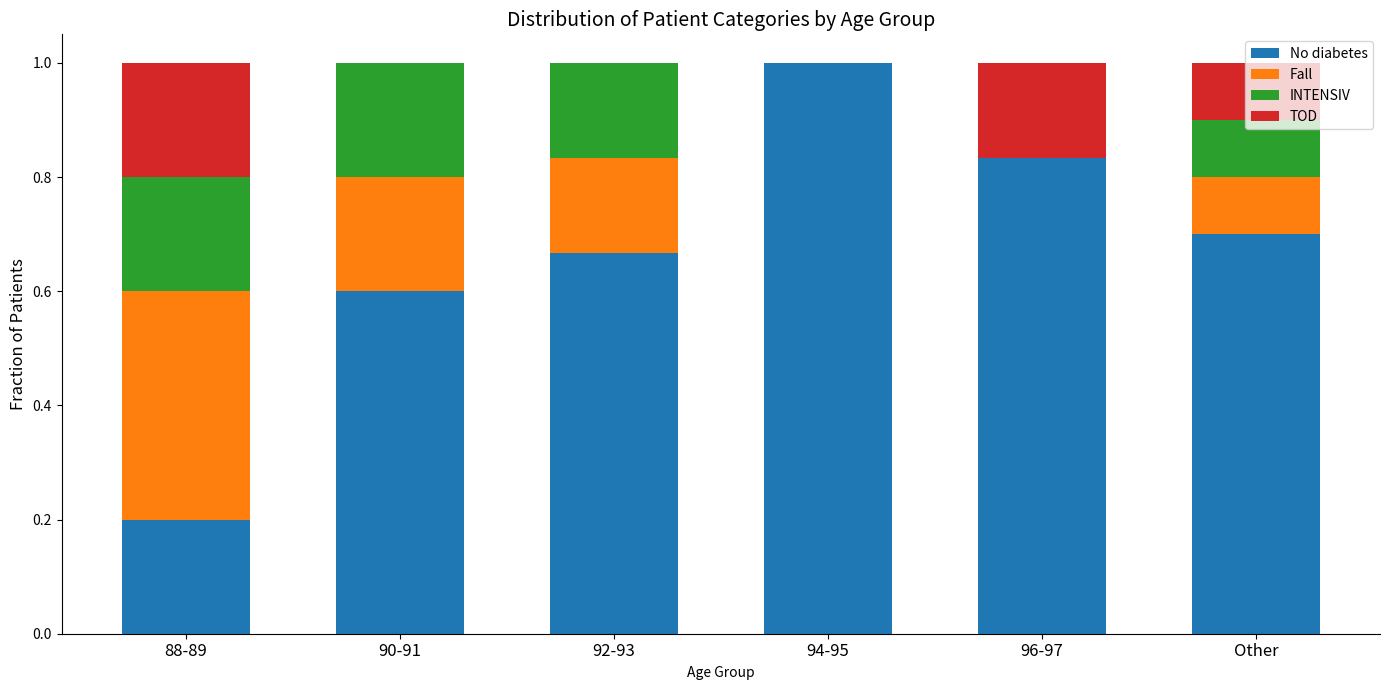

What is the highest value of the No diabetes series?

1.0